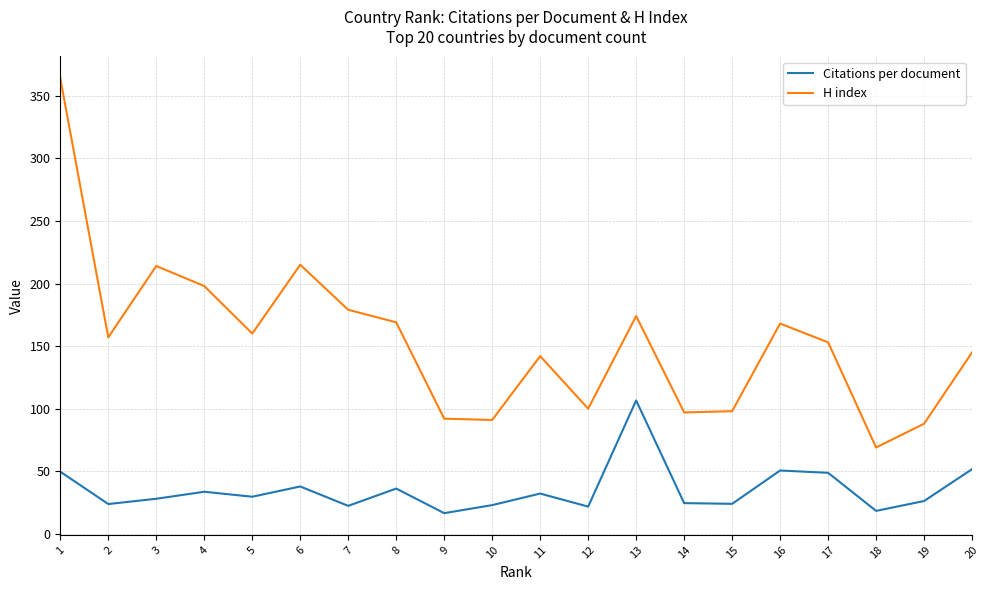

At how many categories does at least one series exceed 57?

20